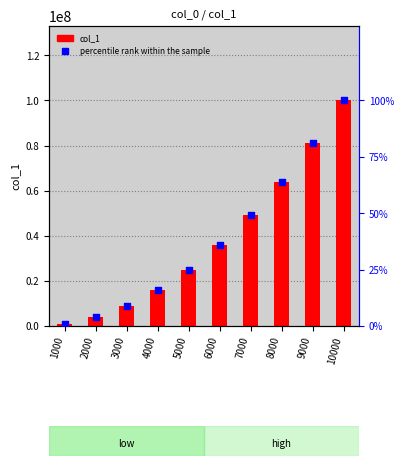

At which category is the sum across all series the highest?

10000